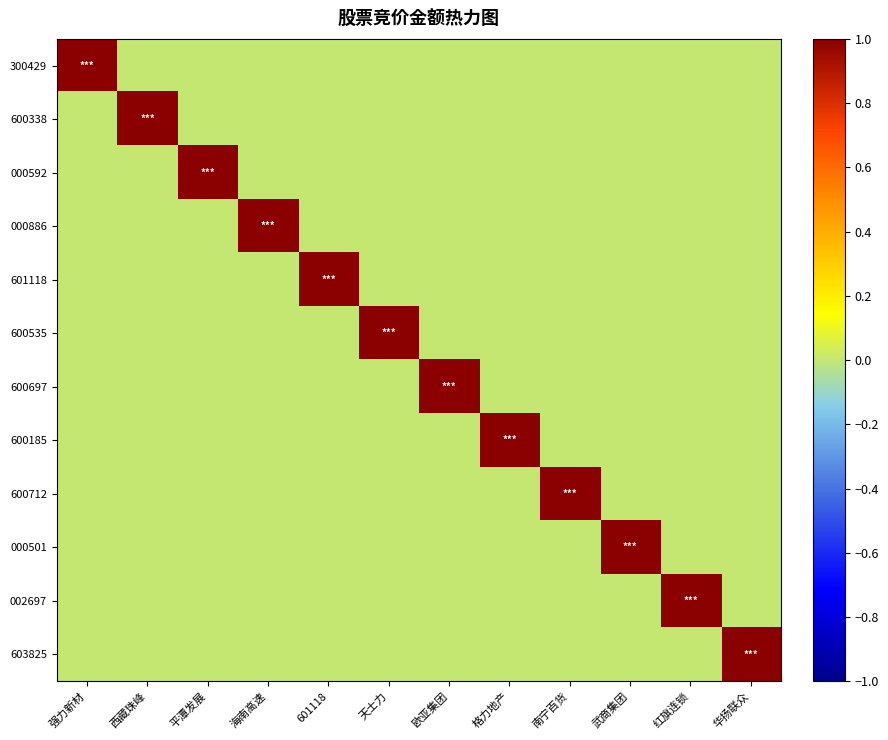

Reading left to right, extract all data points from this chart.

300429: 强力新材=1	西藏珠峰=0	平潭发展=0	海南高速=0	601118=0	天士力=0	欧亚集团=0	格力地产=0	南宁百货=0	武商集团=0	红旗连锁=0	华扬联众=0
600338: 强力新材=0	西藏珠峰=1	平潭发展=0	海南高速=0	601118=0	天士力=0	欧亚集团=0	格力地产=0	南宁百货=0	武商集团=0	红旗连锁=0	华扬联众=0
000592: 强力新材=0	西藏珠峰=0	平潭发展=1	海南高速=0	601118=0	天士力=0	欧亚集团=0	格力地产=0	南宁百货=0	武商集团=0	红旗连锁=0	华扬联众=0
000886: 强力新材=0	西藏珠峰=0	平潭发展=0	海南高速=1	601118=0	天士力=0	欧亚集团=0	格力地产=0	南宁百货=0	武商集团=0	红旗连锁=0	华扬联众=0
601118: 强力新材=0	西藏珠峰=0	平潭发展=0	海南高速=0	601118=1	天士力=0	欧亚集团=0	格力地产=0	南宁百货=0	武商集团=0	红旗连锁=0	华扬联众=0
600535: 强力新材=0	西藏珠峰=0	平潭发展=0	海南高速=0	601118=0	天士力=1	欧亚集团=0	格力地产=0	南宁百货=0	武商集团=0	红旗连锁=0	华扬联众=0
600697: 强力新材=0	西藏珠峰=0	平潭发展=0	海南高速=0	601118=0	天士力=0	欧亚集团=1	格力地产=0	南宁百货=0	武商集团=0	红旗连锁=0	华扬联众=0
600185: 强力新材=0	西藏珠峰=0	平潭发展=0	海南高速=0	601118=0	天士力=0	欧亚集团=0	格力地产=1	南宁百货=0	武商集团=0	红旗连锁=0	华扬联众=0
600712: 强力新材=0	西藏珠峰=0	平潭发展=0	海南高速=0	601118=0	天士力=0	欧亚集团=0	格力地产=0	南宁百货=1	武商集团=0	红旗连锁=0	华扬联众=0
000501: 强力新材=0	西藏珠峰=0	平潭发展=0	海南高速=0	601118=0	天士力=0	欧亚集团=0	格力地产=0	南宁百货=0	武商集团=1	红旗连锁=0	华扬联众=0
002697: 强力新材=0	西藏珠峰=0	平潭发展=0	海南高速=0	601118=0	天士力=0	欧亚集团=0	格力地产=0	南宁百货=0	武商集团=0	红旗连锁=1	华扬联众=0
603825: 强力新材=0	西藏珠峰=0	平潭发展=0	海南高速=0	601118=0	天士力=0	欧亚集团=0	格力地产=0	南宁百货=0	武商集团=0	红旗连锁=0	华扬联众=1